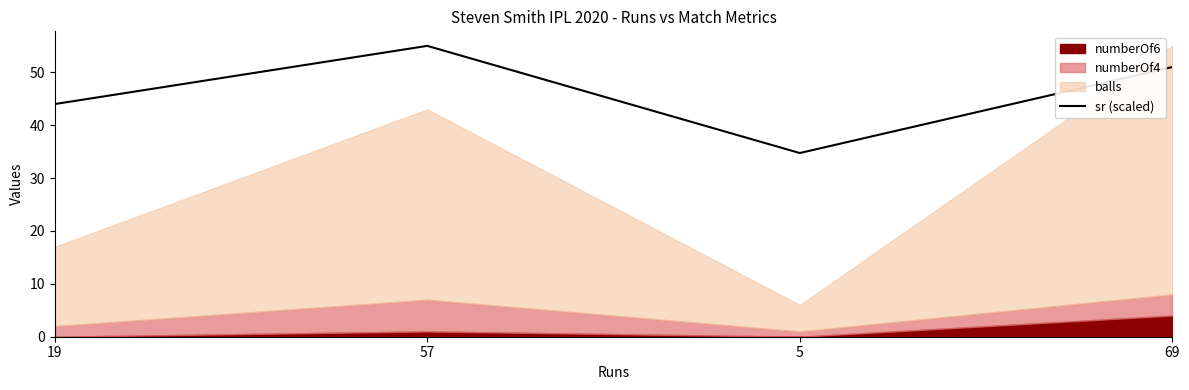

True or false: sr (scaled) has more than 2 points higher than both neighbors.

False